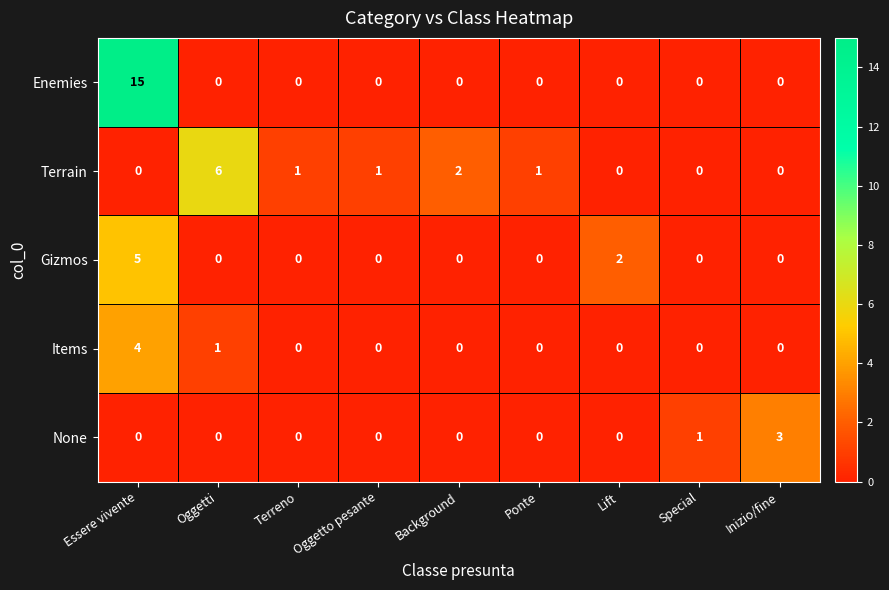

List the series in order of their peak value, lowest first.

None, Items, Gizmos, Terrain, Enemies